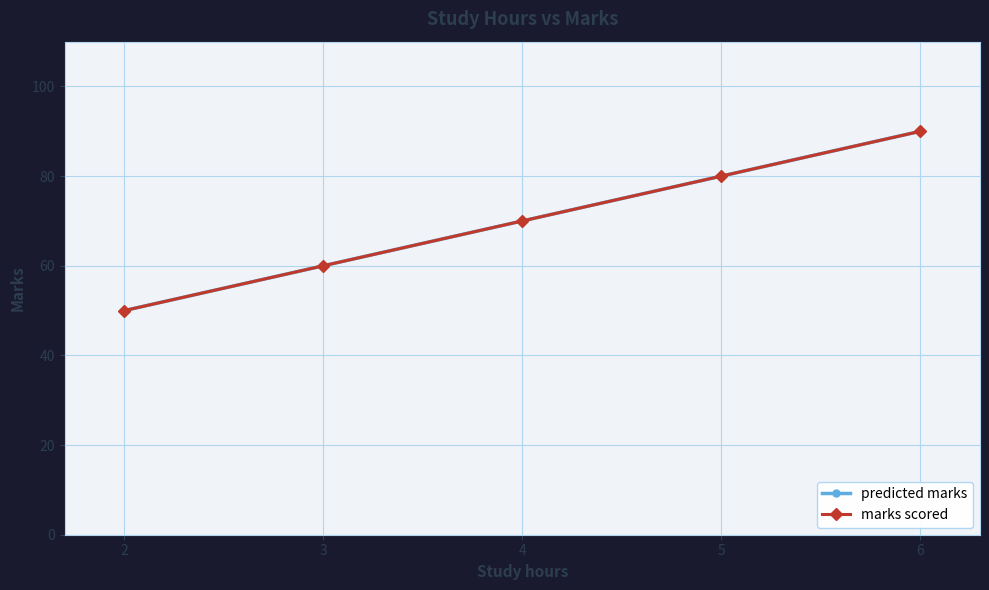

What is the difference between the maximum and second lowest values in the predicted marks series?

30